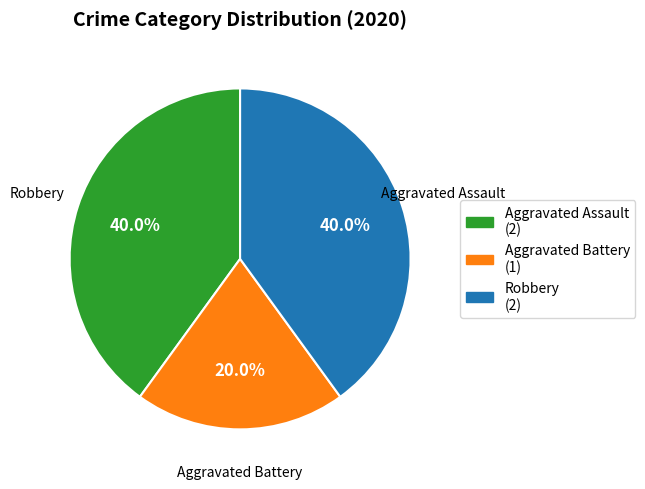

Which category has the smallest portion of the pie?

Aggravated Battery